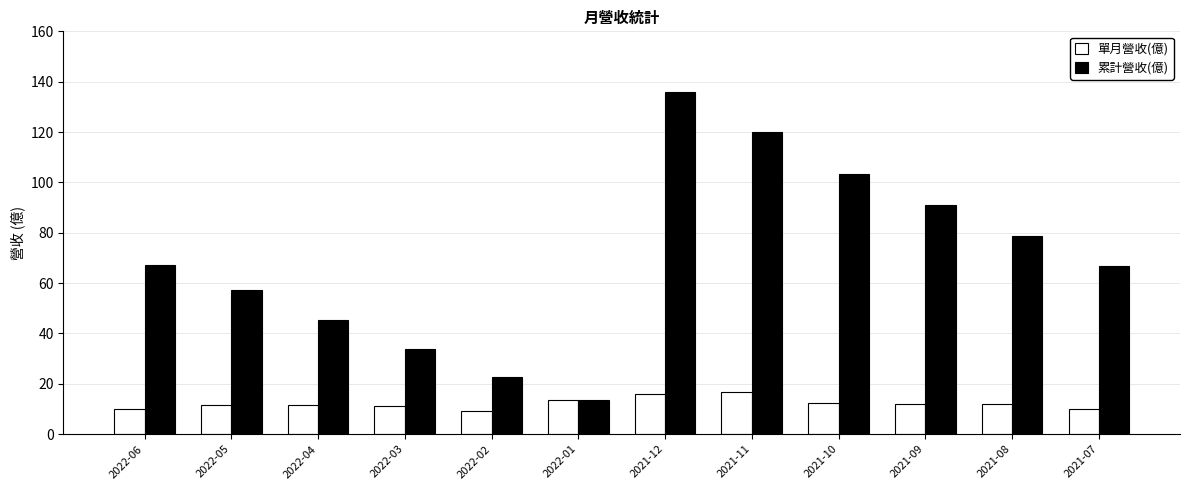

List the series in order of their overall mean, lowest first.

單月營收(億), 累計營收(億)